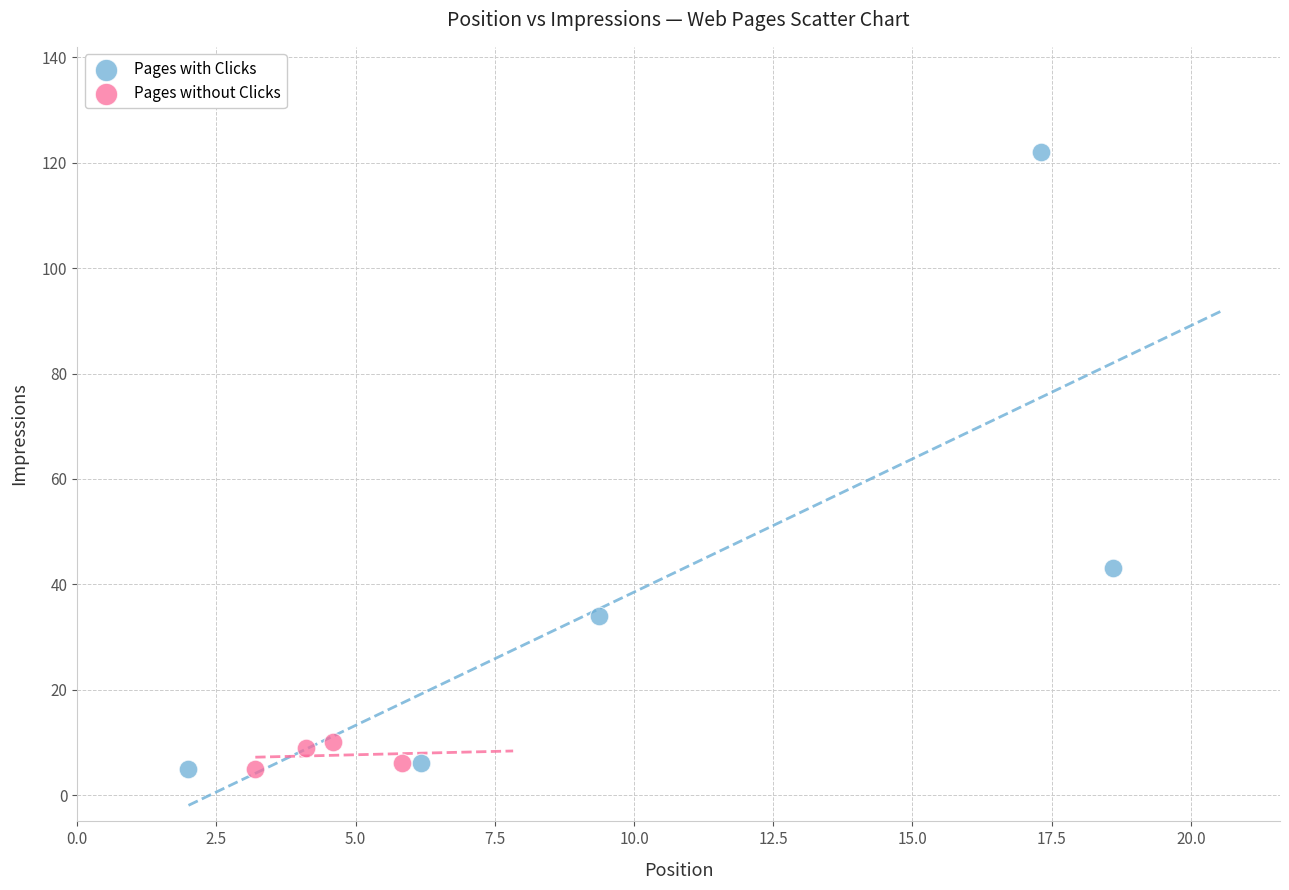

Which series reaches the maximum Y coordinate?

Pages with Clicks